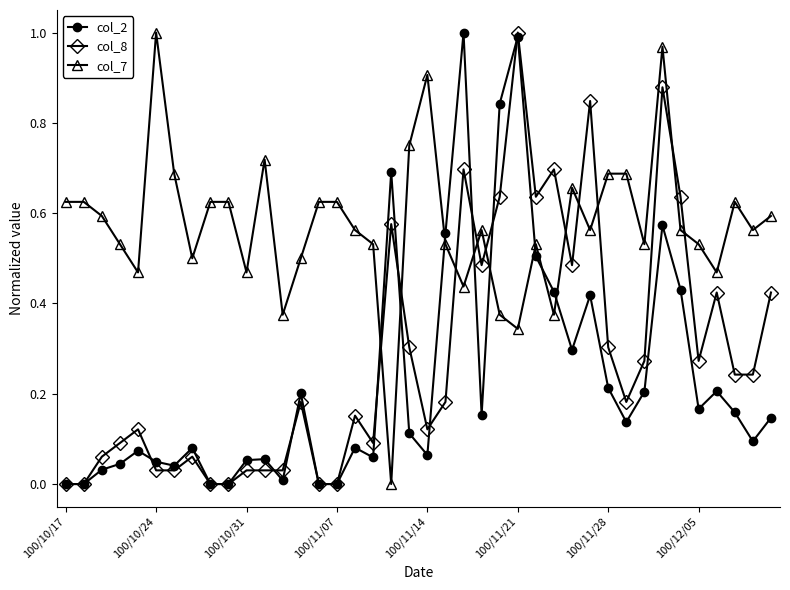

Which series ends up on top after the final intersection of col_2 and col_7?

col_7